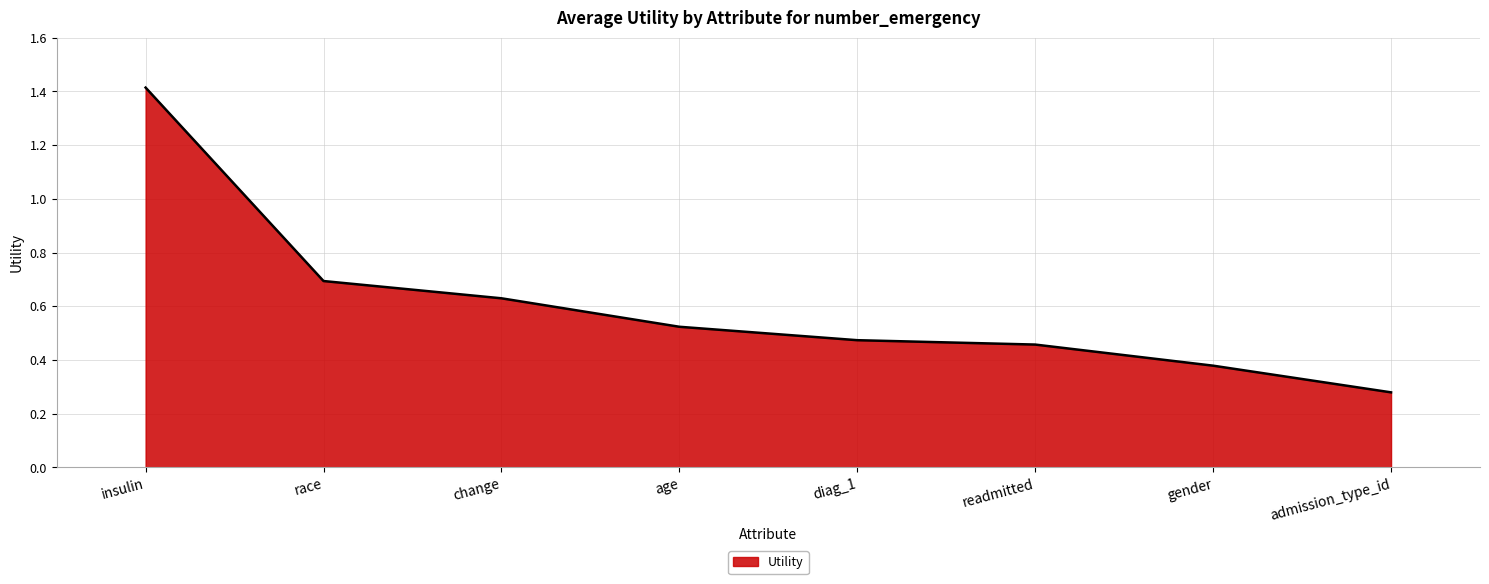

The chart shows a value of 1.4 at insulin. True or false?

True